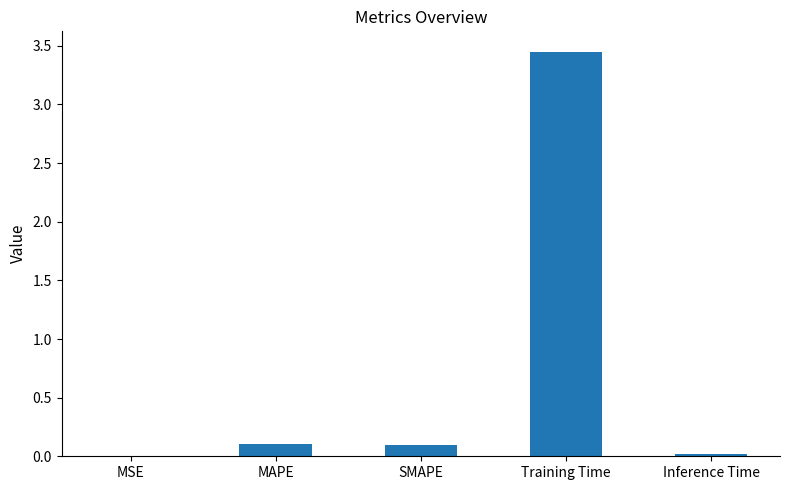

Which has a higher value, MSE or SMAPE?

SMAPE